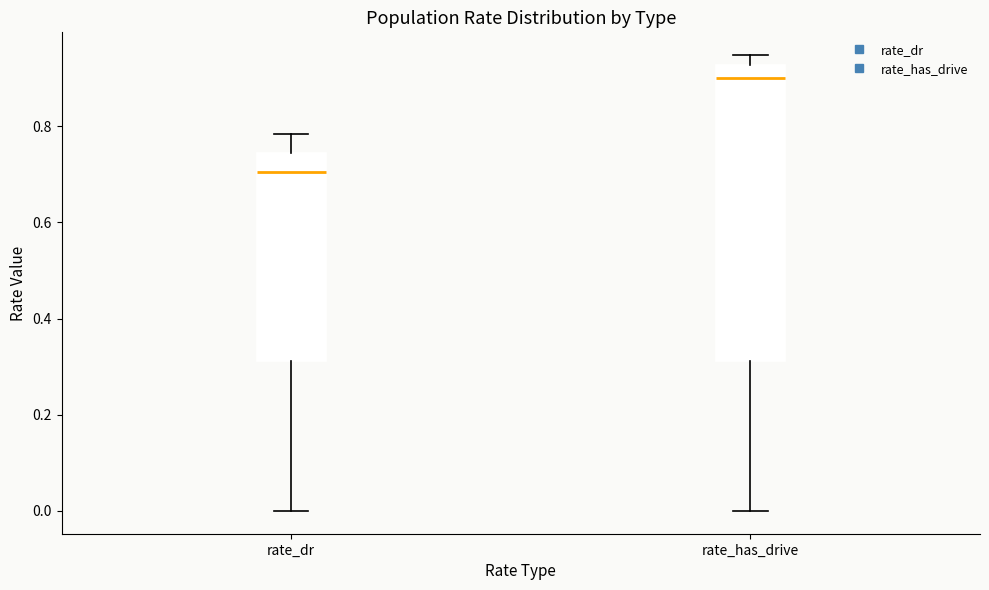

Reading left to right, read every box against the y-axis: the position of its median line, the range the box covers, and the ends of its whiskers. The values are not printed on the chart, so give them approximately, as read against the axis.

rate_dr: median 0.70, box 0.32 to 0.74, whiskers 0.00 to 0.78
rate_has_drive: median 0.90, box 0.32 to 0.92, whiskers 0.00 to 0.94